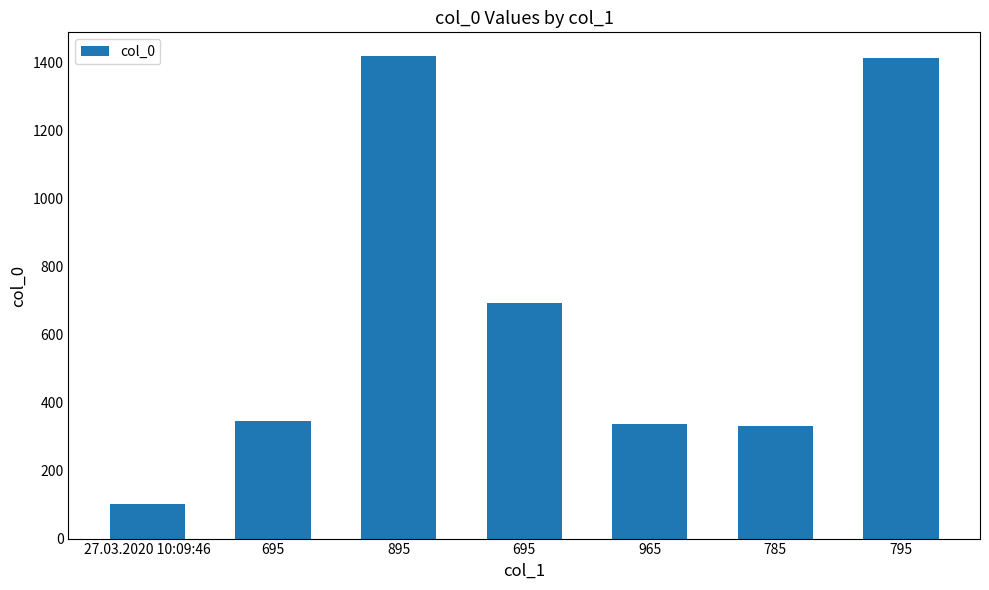

What is the average value?

663